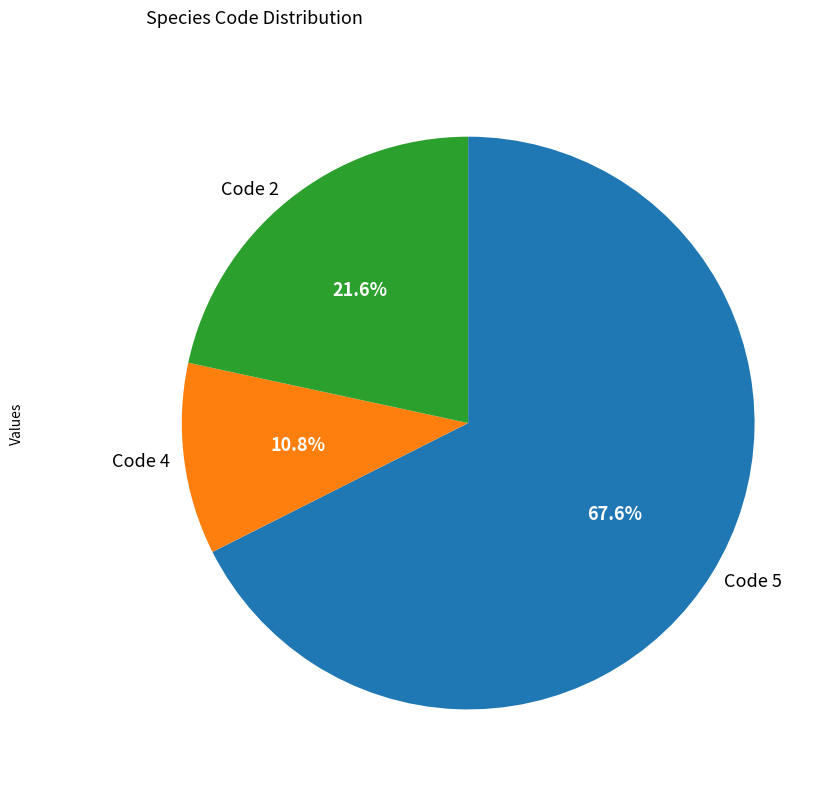

Rank the categories by value from highest to lowest.

Code 5, Code 2, Code 4